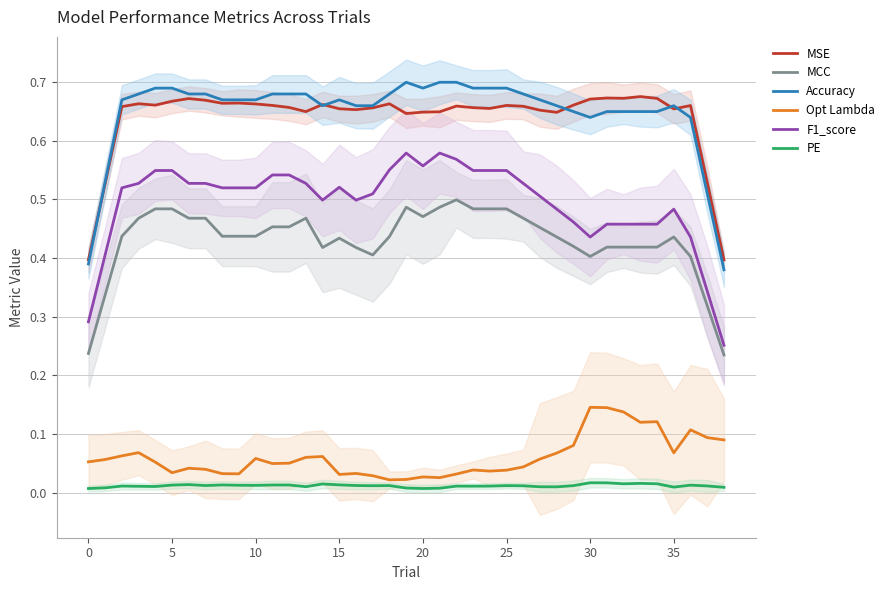

At which label is PE closest to 0?

20